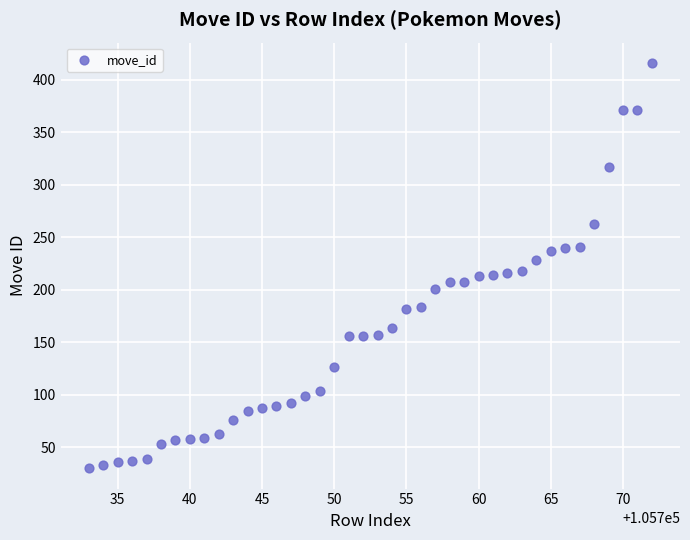

What is the range of X values (max minus min)?

39